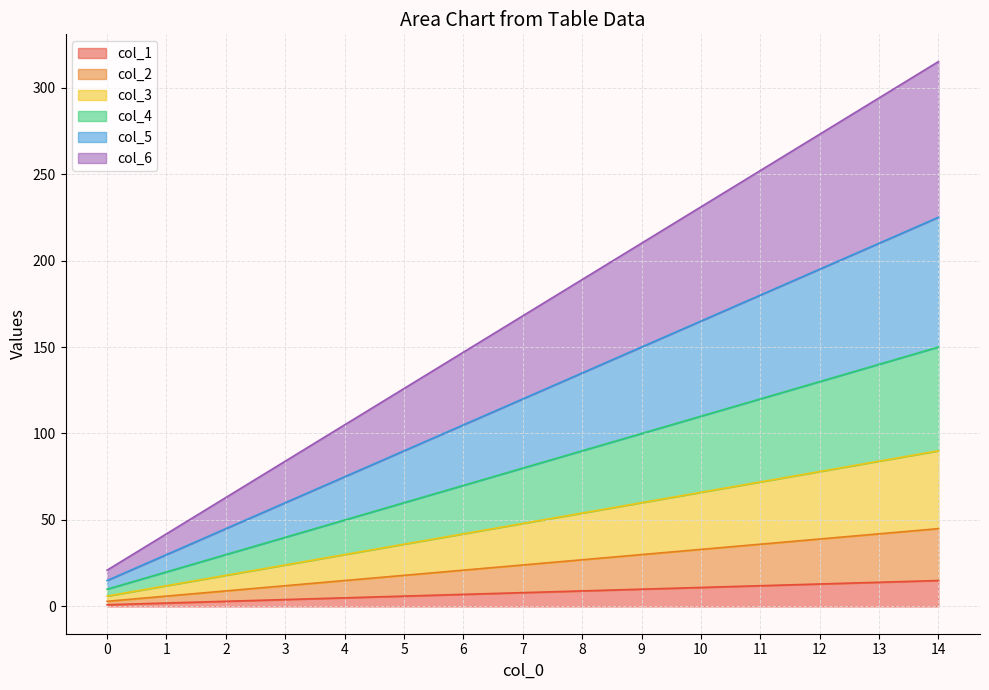

At which category is the sum across all series the highest?

14